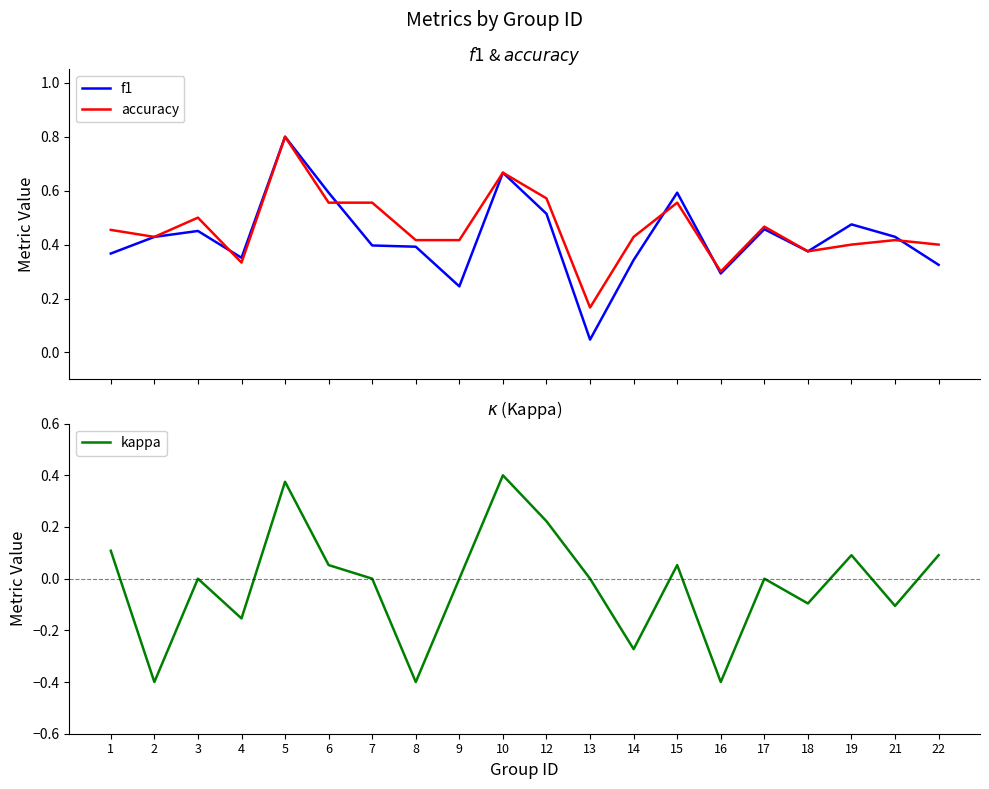

What are all the series names shown in the legend?

f1, accuracy, kappa